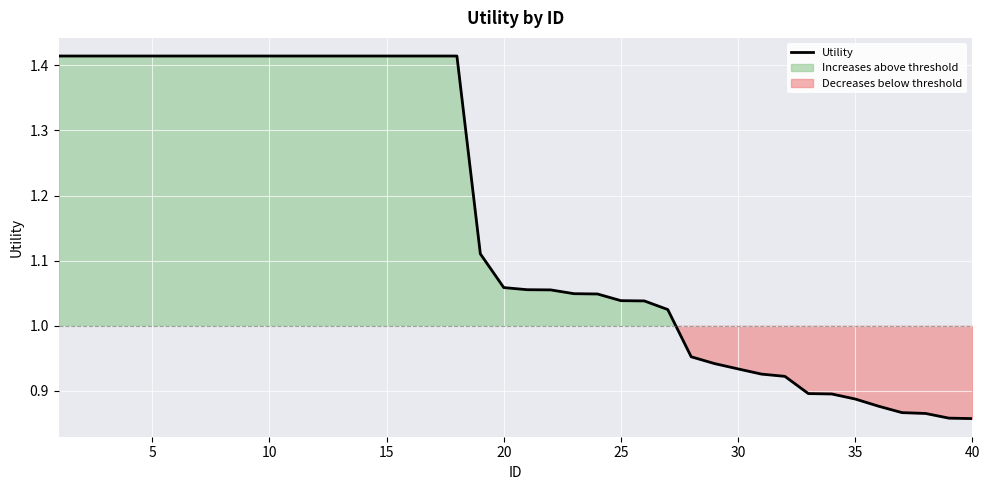

What is the value of the 35th point from the left?

0.9